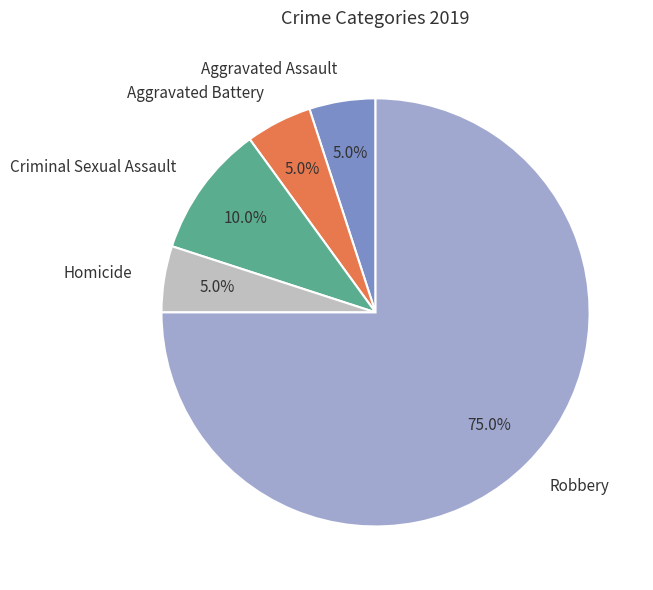

To the nearest percent, what is the difference between the largest and smallest slice percentages?

70%